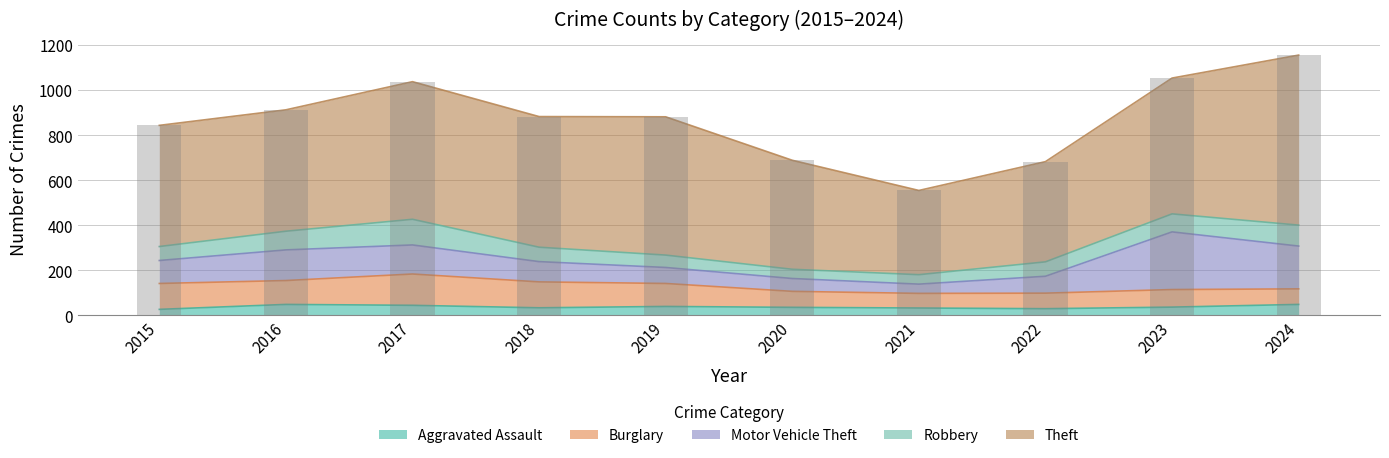

Count the number of categories in the chart.

10